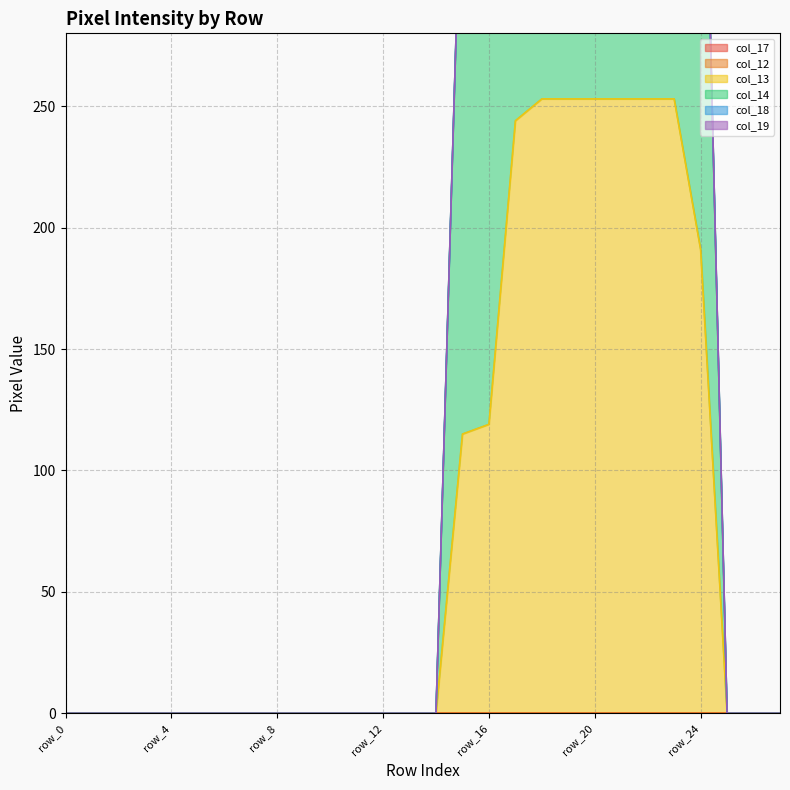

Which category has the lowest value across all series?

row_0